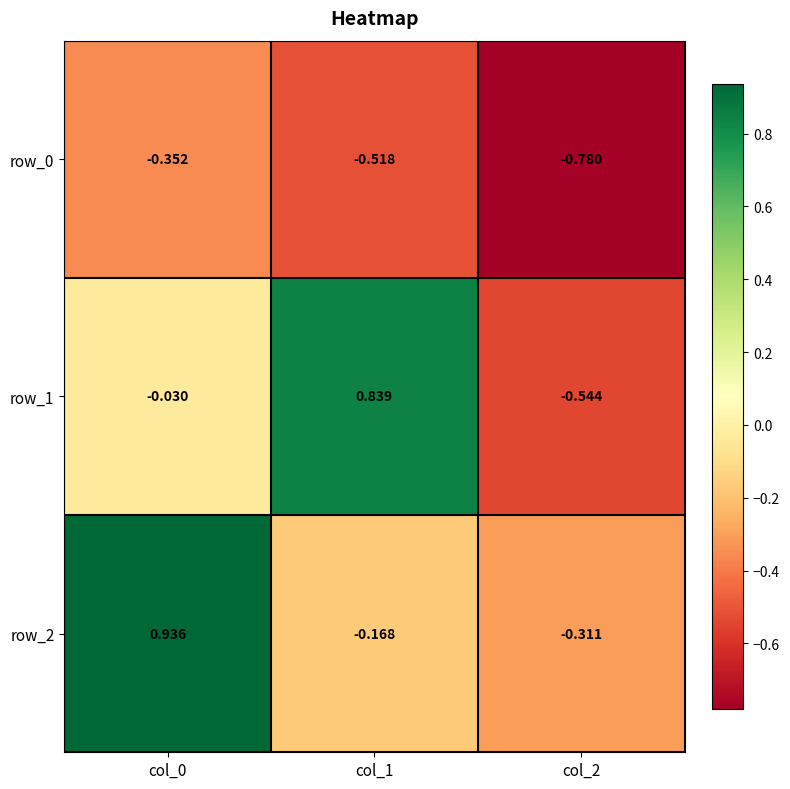

Which series changed the most between col_0 and col_1?

row_2